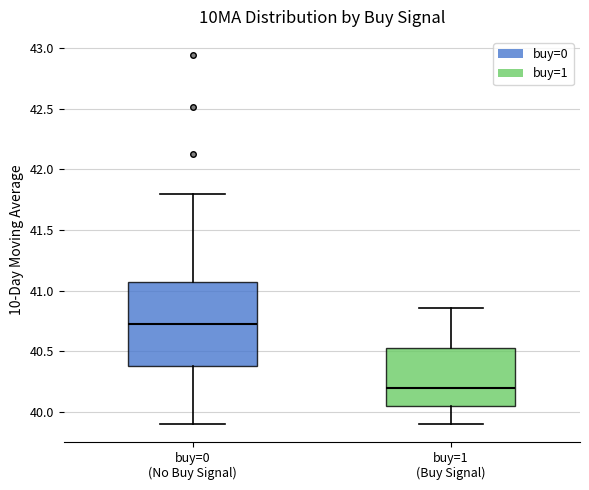

Reading left to right, read every box against the y-axis: the position of its median line, the range the box covers, and the ends of its whiskers. The values are not printed on the chart, so give them approximately, as read against the axis.

buy=0 (No Buy Signal): median 40.70, box 40.40 to 41.05, whiskers 39.90 to 41.80
buy=1 (Buy Signal): median 40.20, box 40.05 to 40.55, whiskers 39.90 to 40.85